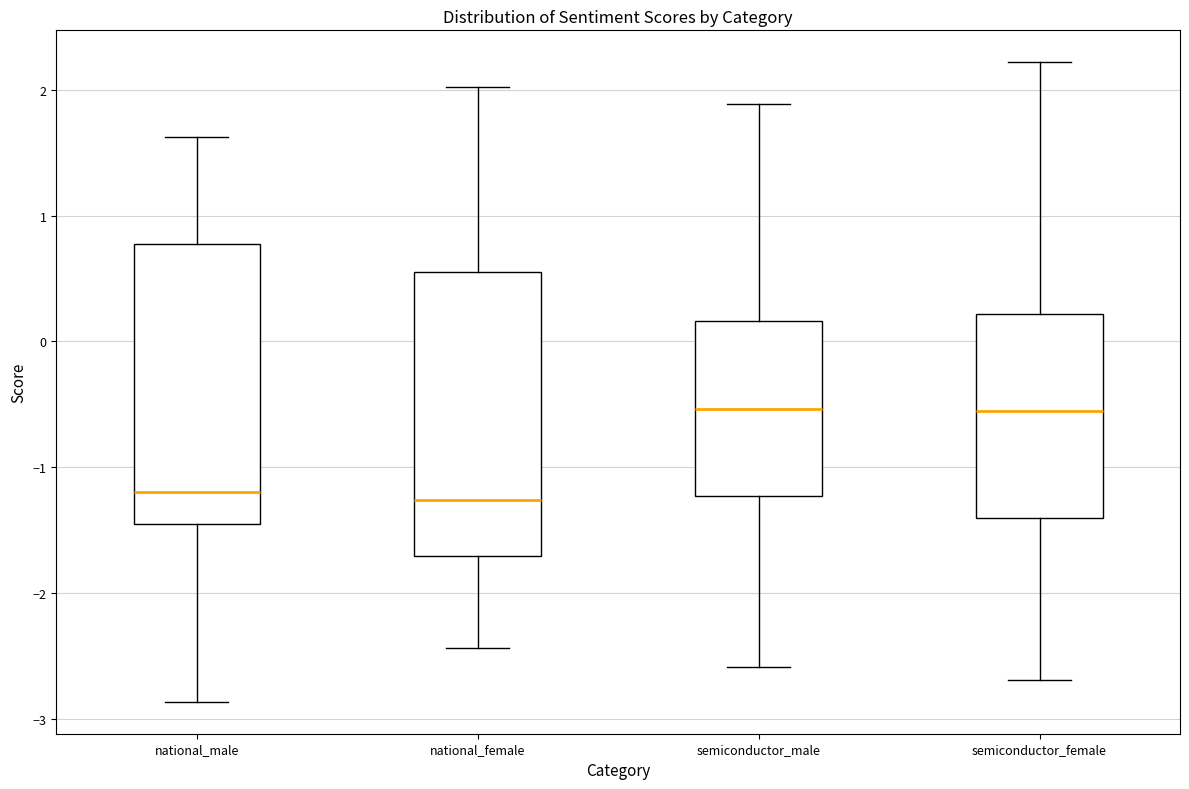

Where does the lower whisker of the box for semiconductor_female end on the y-axis? The values are not printed on the chart, so give them approximately, as read against the axis.

-2.7